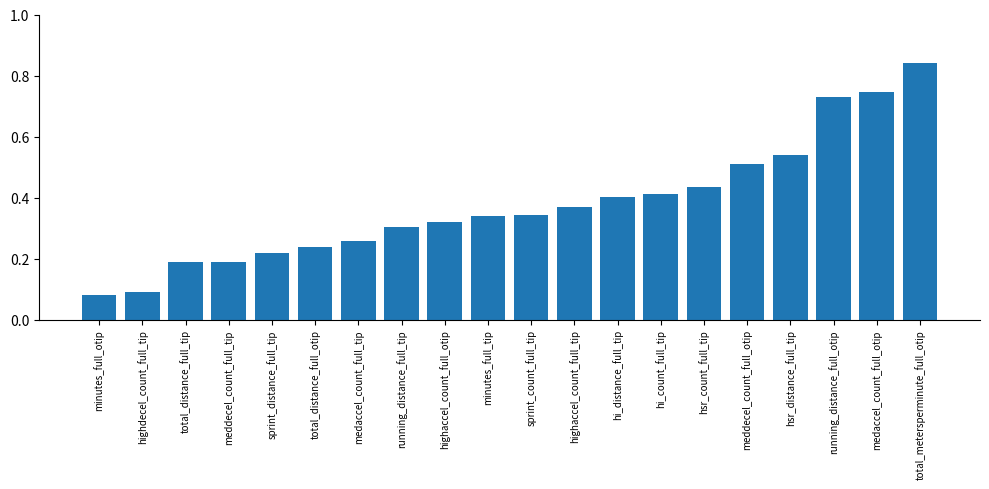

What is the label of the 12th bar from the left?

highaccel_count_full_tip